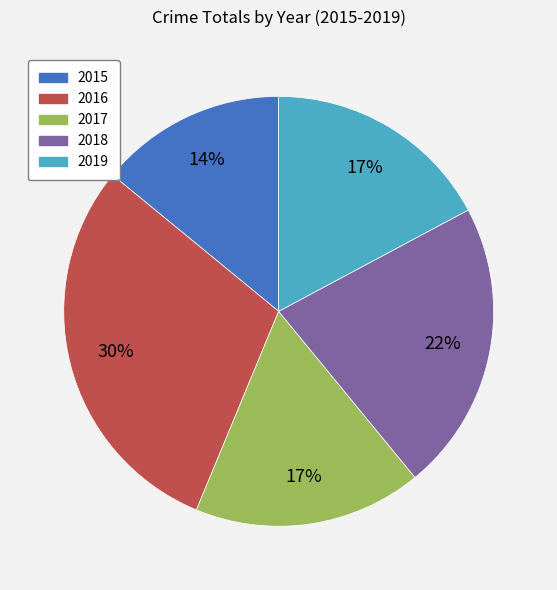

Which slice is the largest?

2016